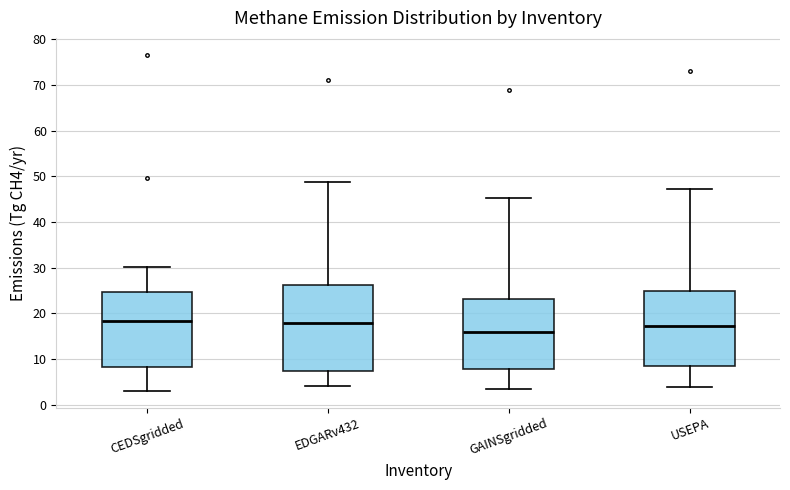

Reading left to right, read every box against the y-axis: the position of its median line, the range the box covers, and the ends of its whiskers. The values are not printed on the chart, so give them approximately, as read against the axis.

CEDSgridded: median 18, box 8 to 25, whiskers 3 to 30
EDGARv432: median 18, box 7 to 26, whiskers 4 to 49
GAINSgridded: median 16, box 8 to 23, whiskers 4 to 45
USEPA: median 17, box 9 to 25, whiskers 4 to 47